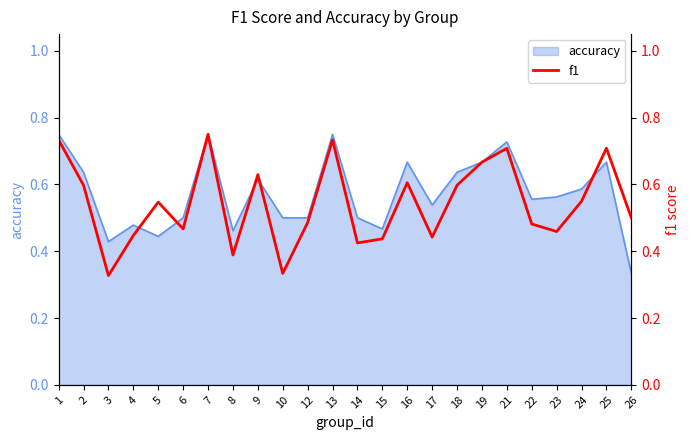

Is it true that accuracy equals 0.3 at 9?

False